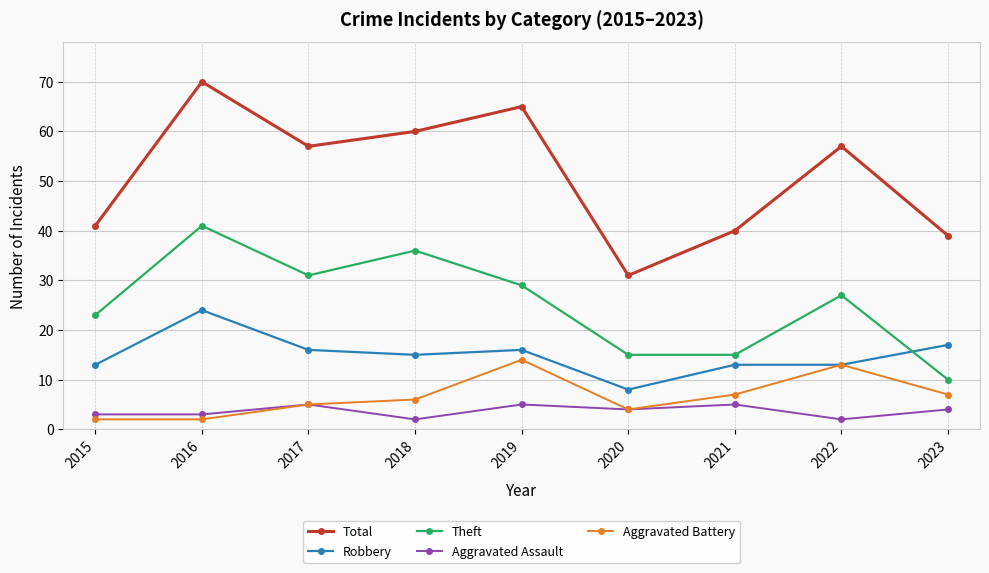

At which category does the chart reach its peak across all series?

2016